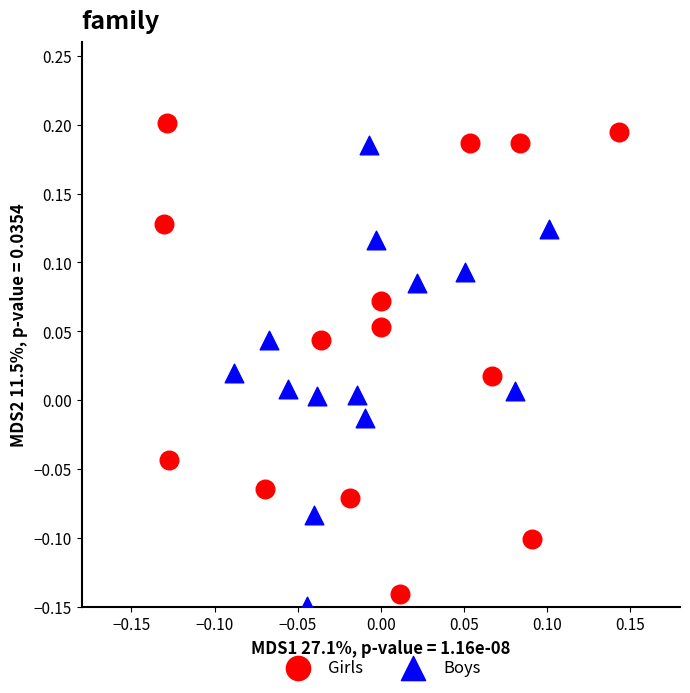

Which series contains the lowest Y value?

Boys